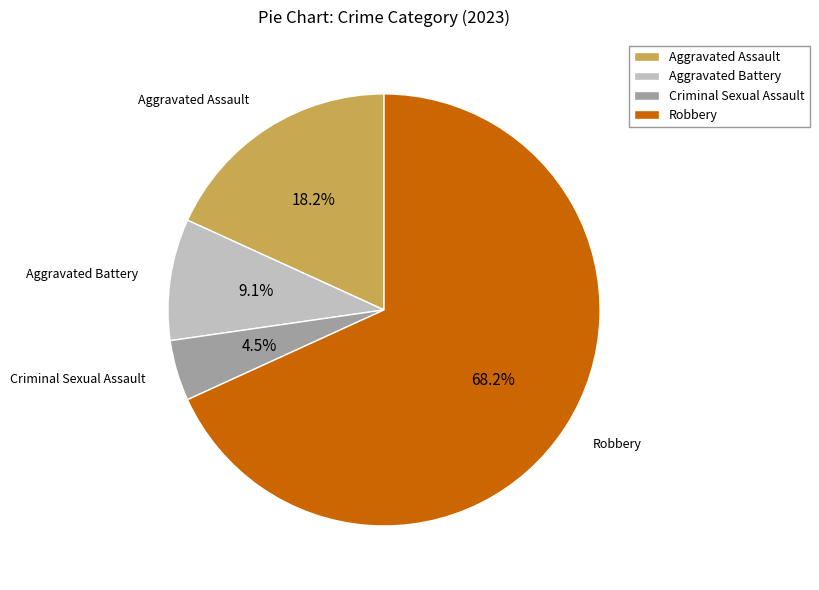

Which category has the biggest portion of the pie?

Robbery